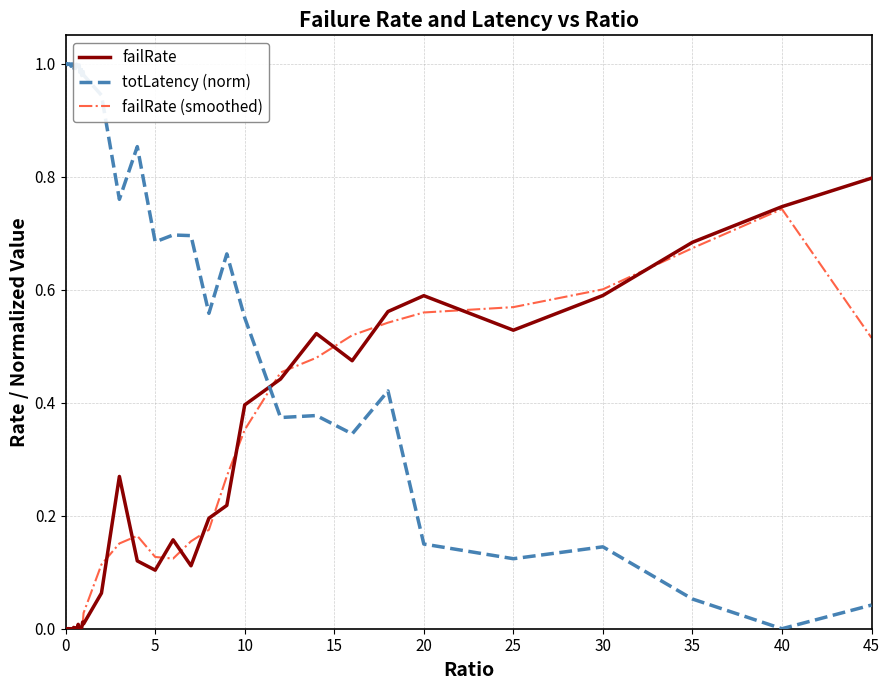

What are all the series names shown in the legend?

failRate, totLatency (norm), failRate (smoothed)